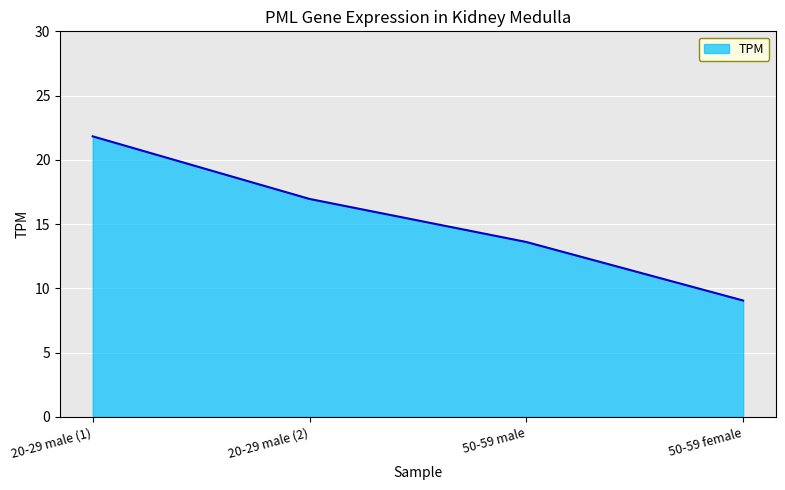

What is the ratio of the value at 50-59 male to the value at 20-29 male (2)?

0.8